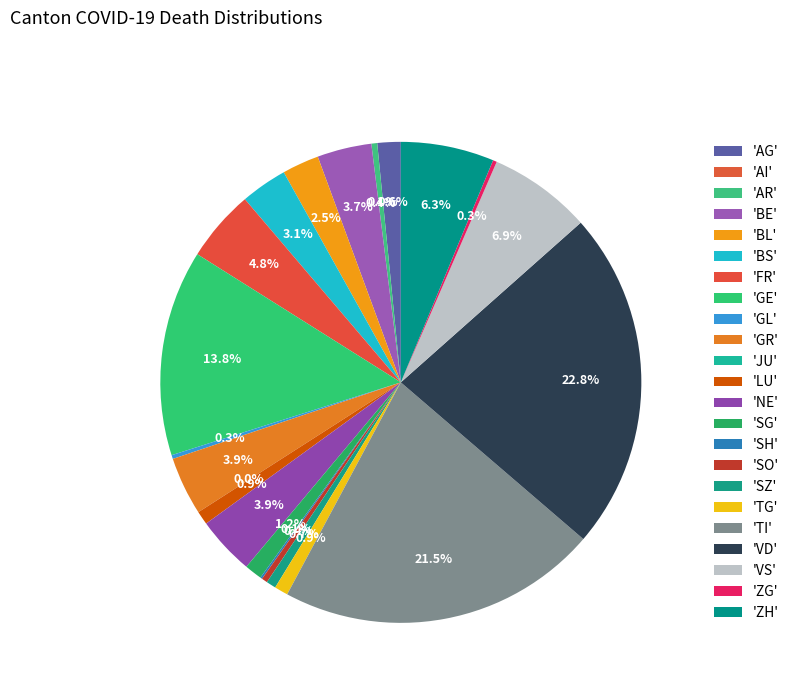

What is the change in value from AR to BL?

+6